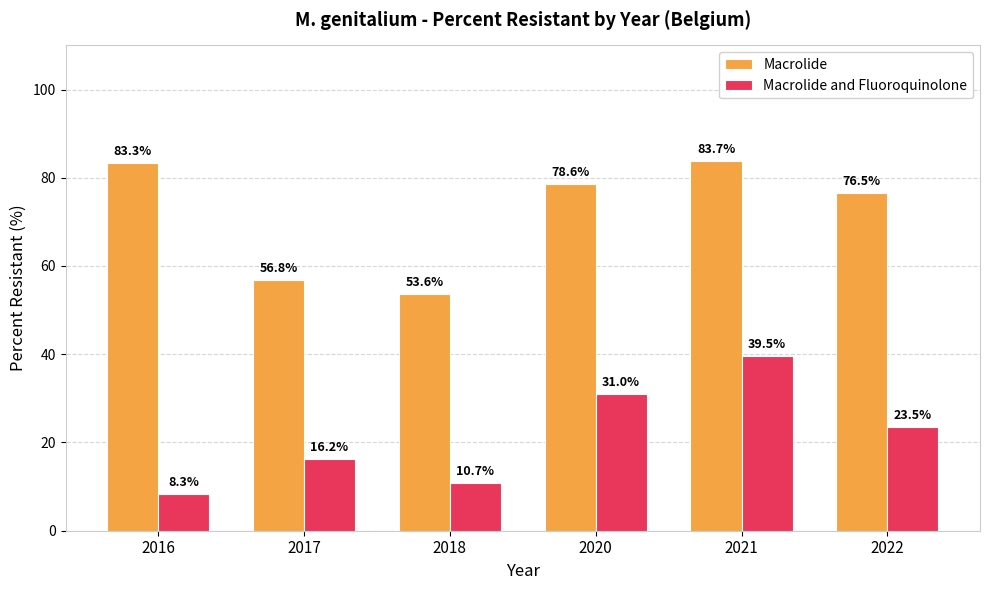

What is the lowest value of the Macrolide series?

53.6